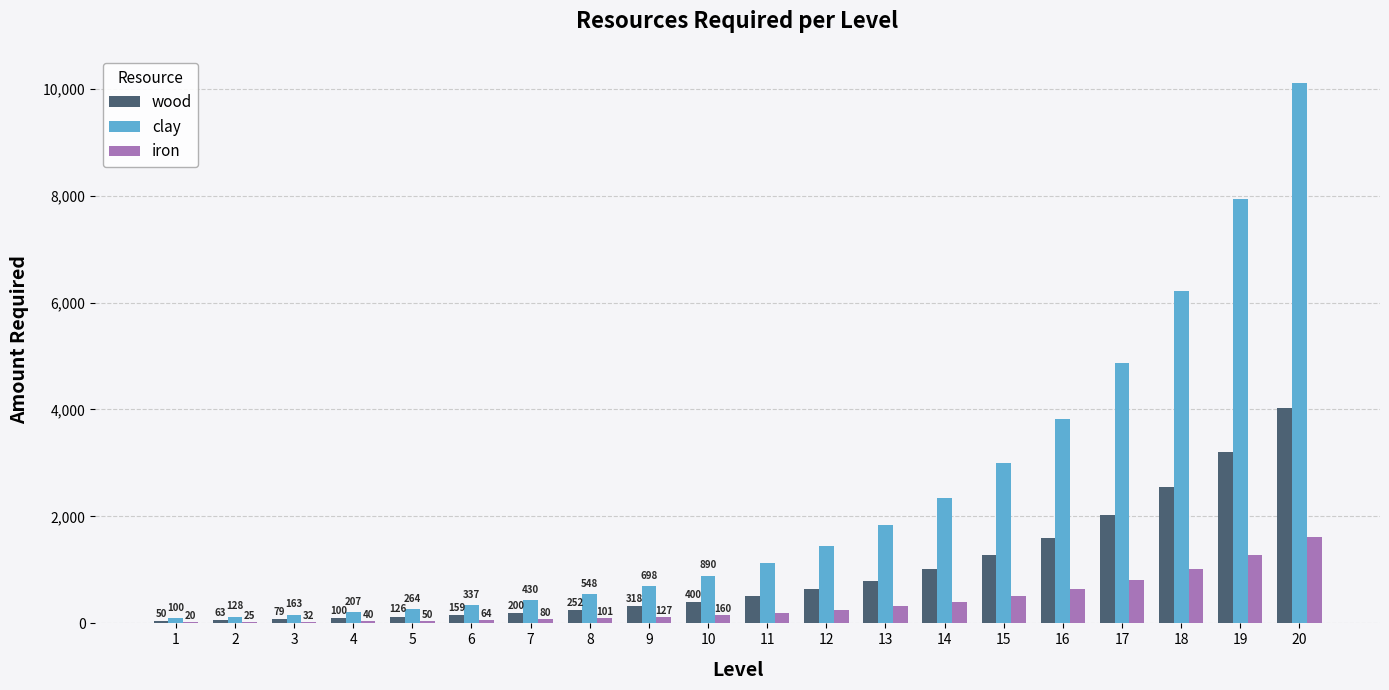

Between 2 and 13, which series saw the biggest shift?

clay